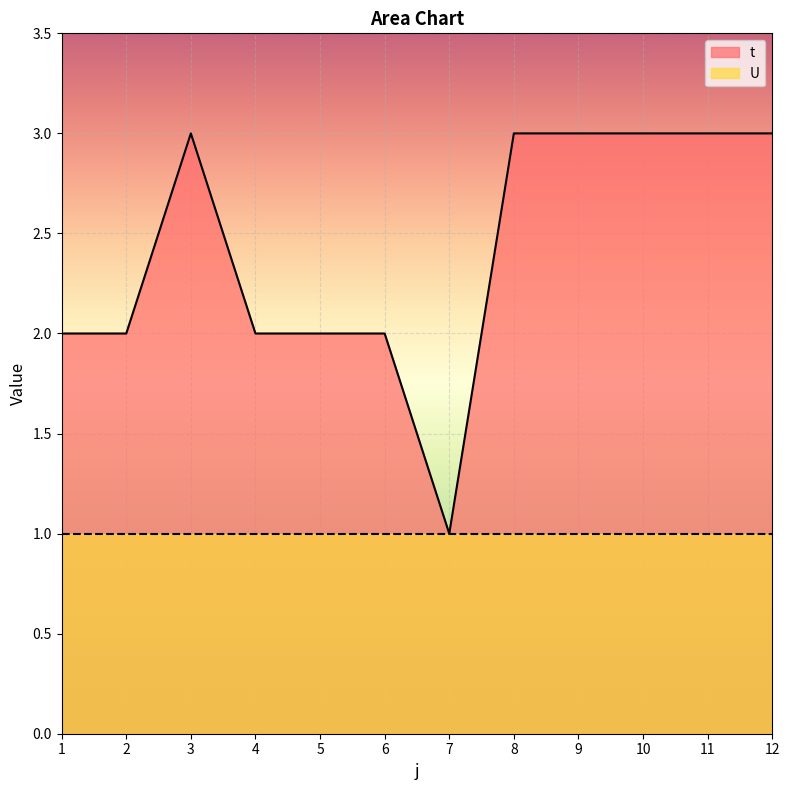

Does the chart display data point markers on the line(s)?

No